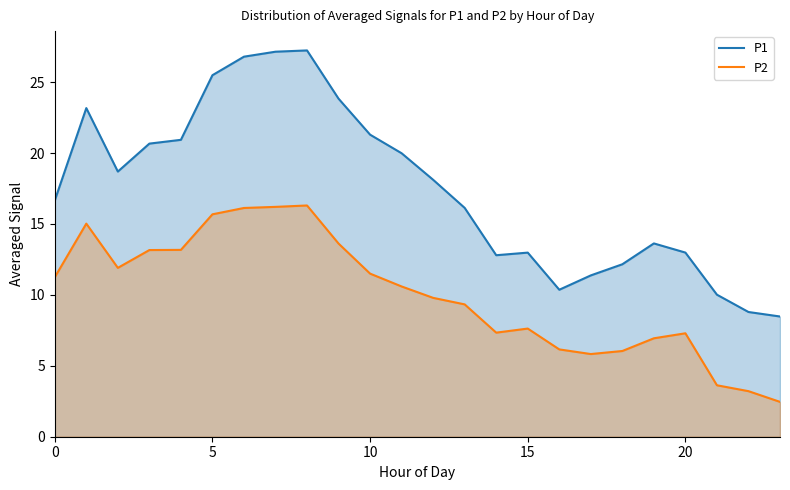

What is the value of the P1 point at the 14th from the left?

16.1